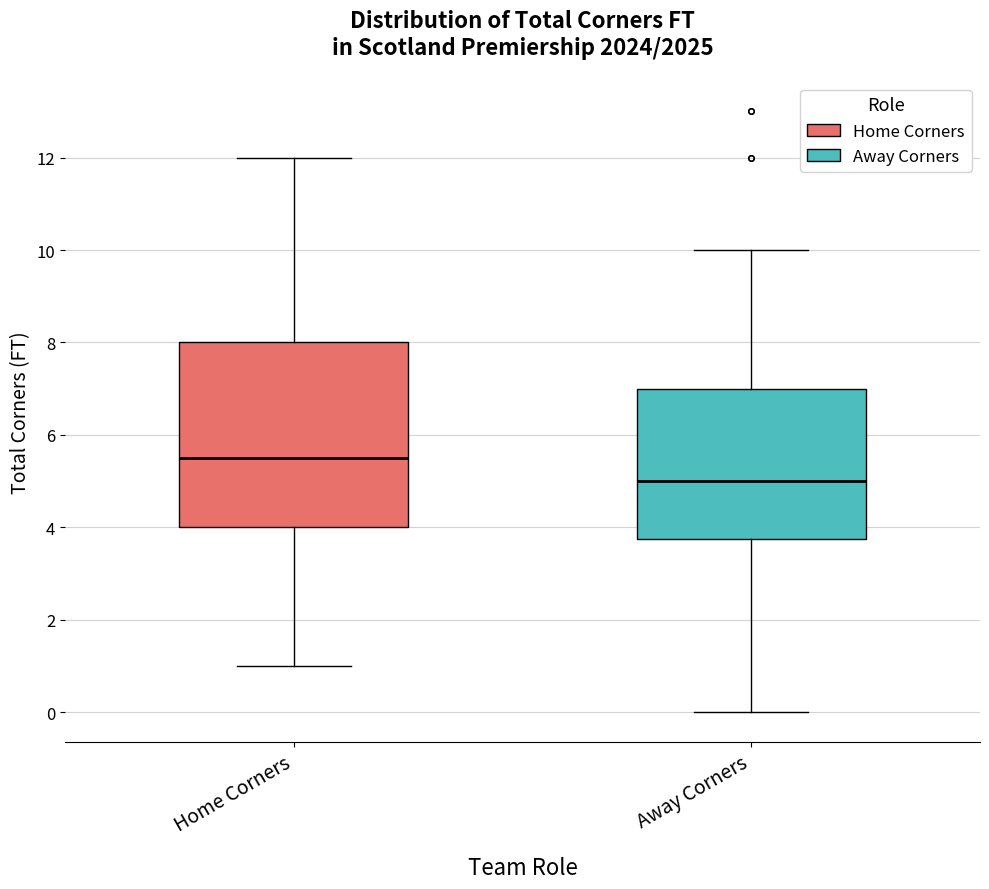

Reading left to right, read every box against the y-axis: the position of its median line, the range the box covers, and the ends of its whiskers. The values are not printed on the chart, so give them approximately, as read against the axis.

Home Corners: median 5.6, box 4.0 to 8.0, whiskers 1.0 to 12.0
Away Corners: median 5.0, box 3.8 to 7.0, whiskers 0.0 to 10.0